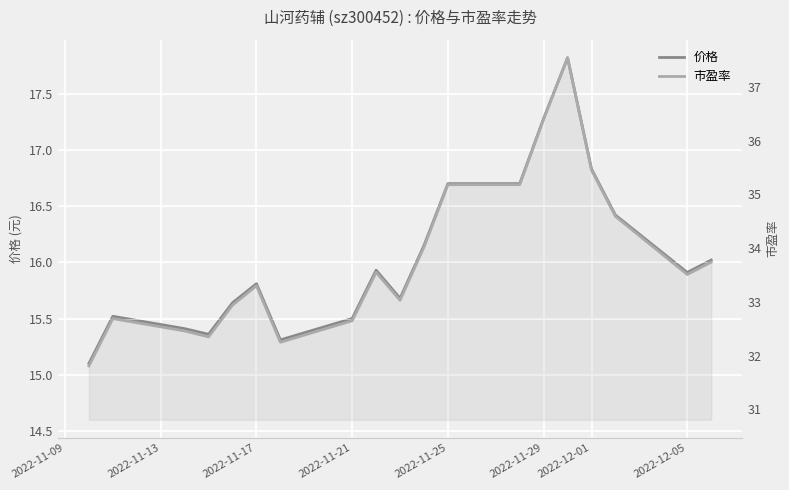

True or false: 市盈率 has more than 2 points higher than both neighbors.

True